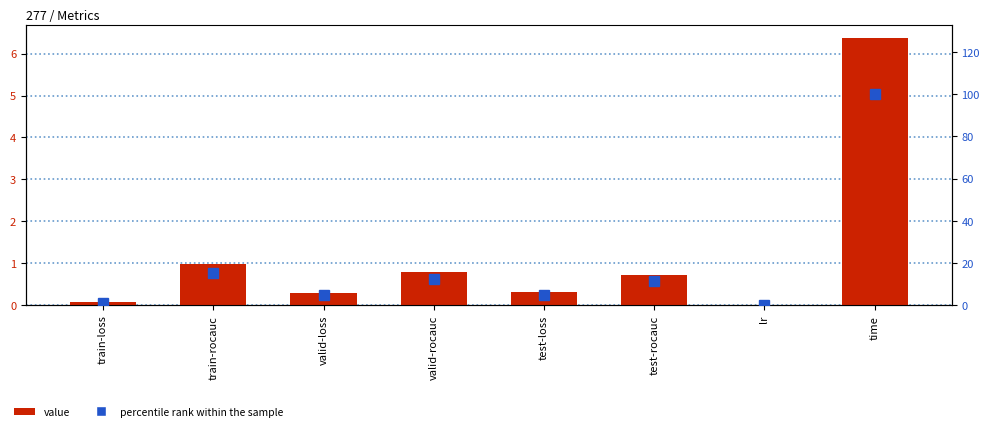

Which series changed the most between test-loss and lr?

percentile rank within the sample